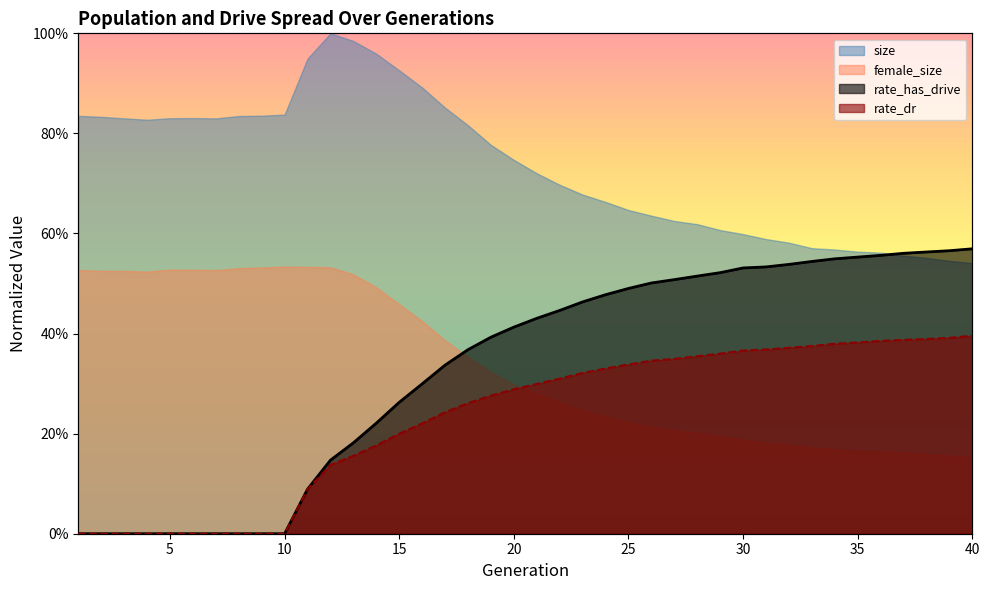

What is the difference between the maximum and second lowest values in the rate_has_drive series?

0.6